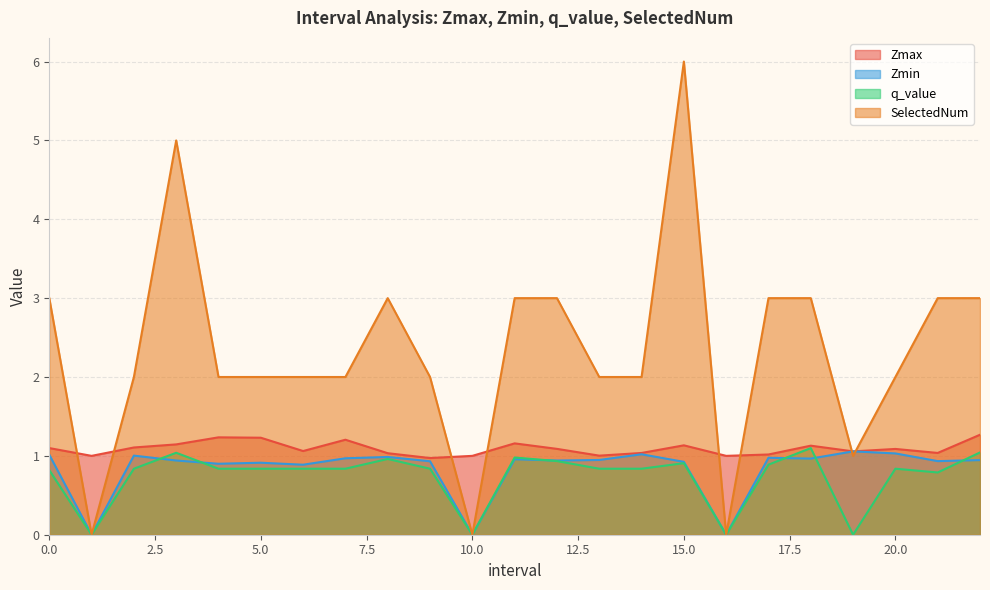

At which category is the sum across all series the highest?

15.0